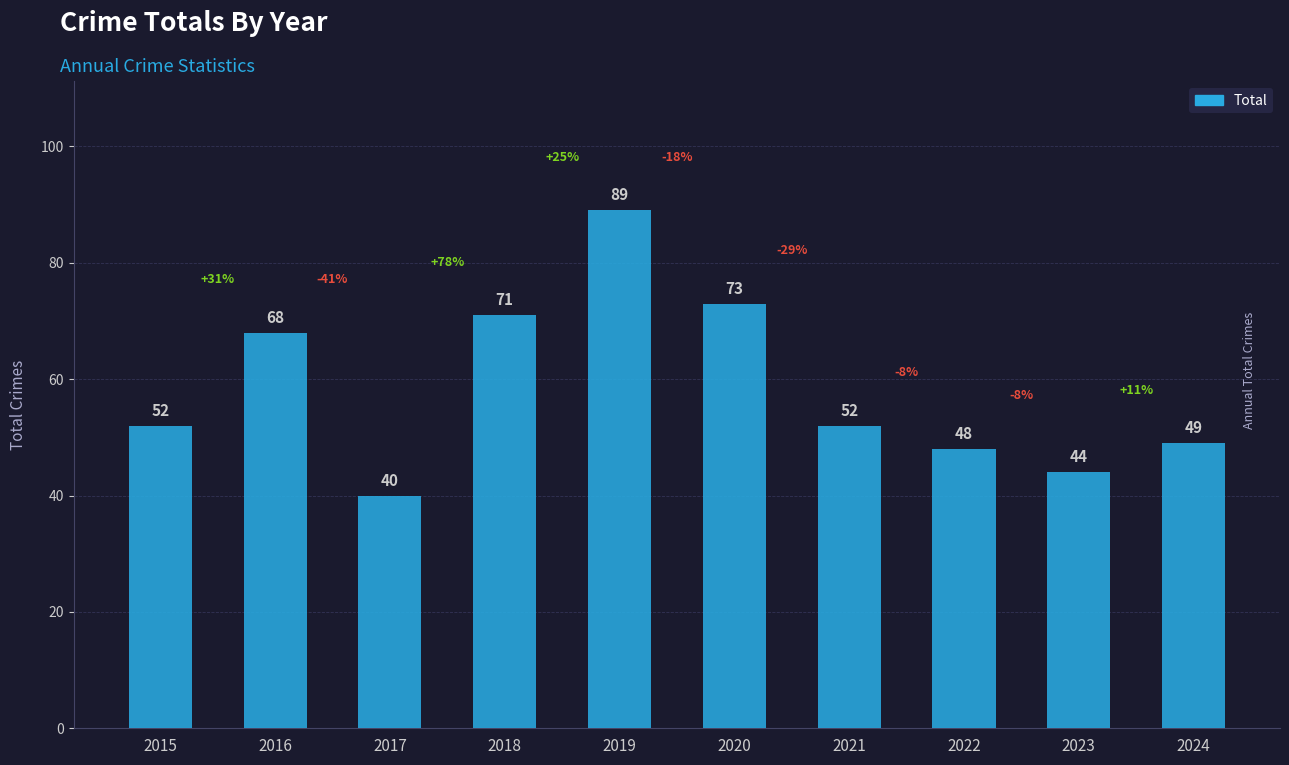

What is the ratio of the value at 2015 to the value at 2017?

1.3